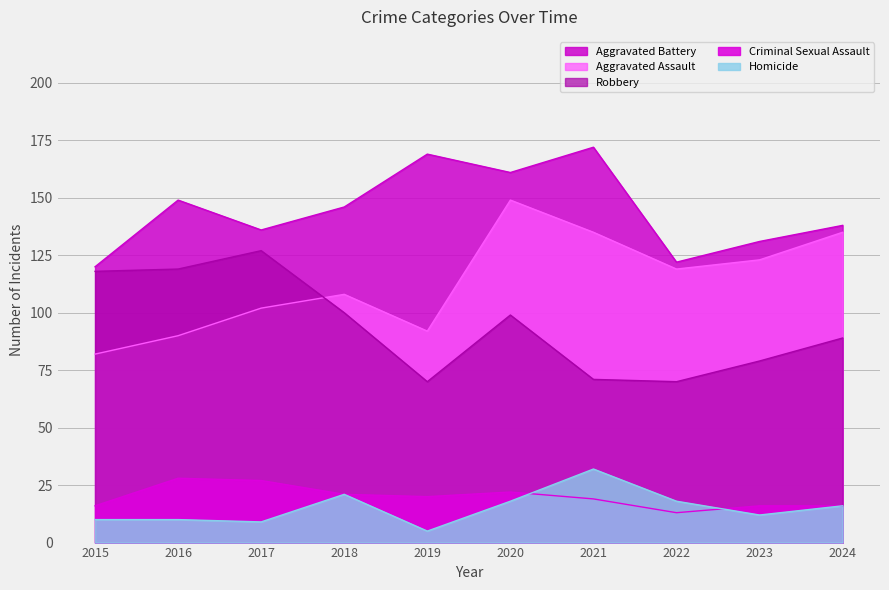

How many data points in Aggravated Assault are above 119?

4